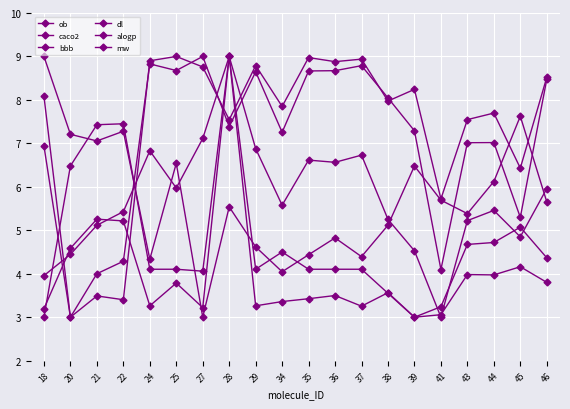

How many intersections are there between bbb and alogp?

4